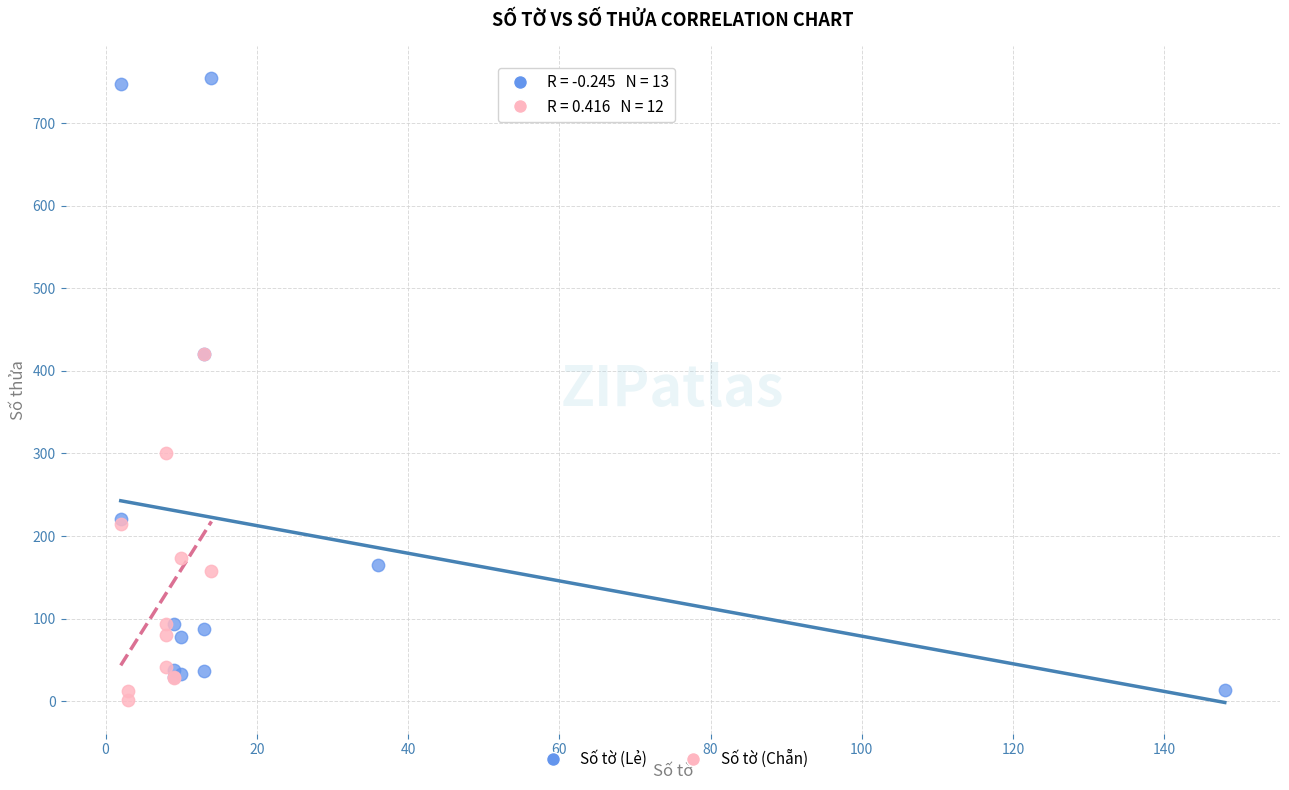

Which series contains the highest Y value?

Số tờ (Lẻ)